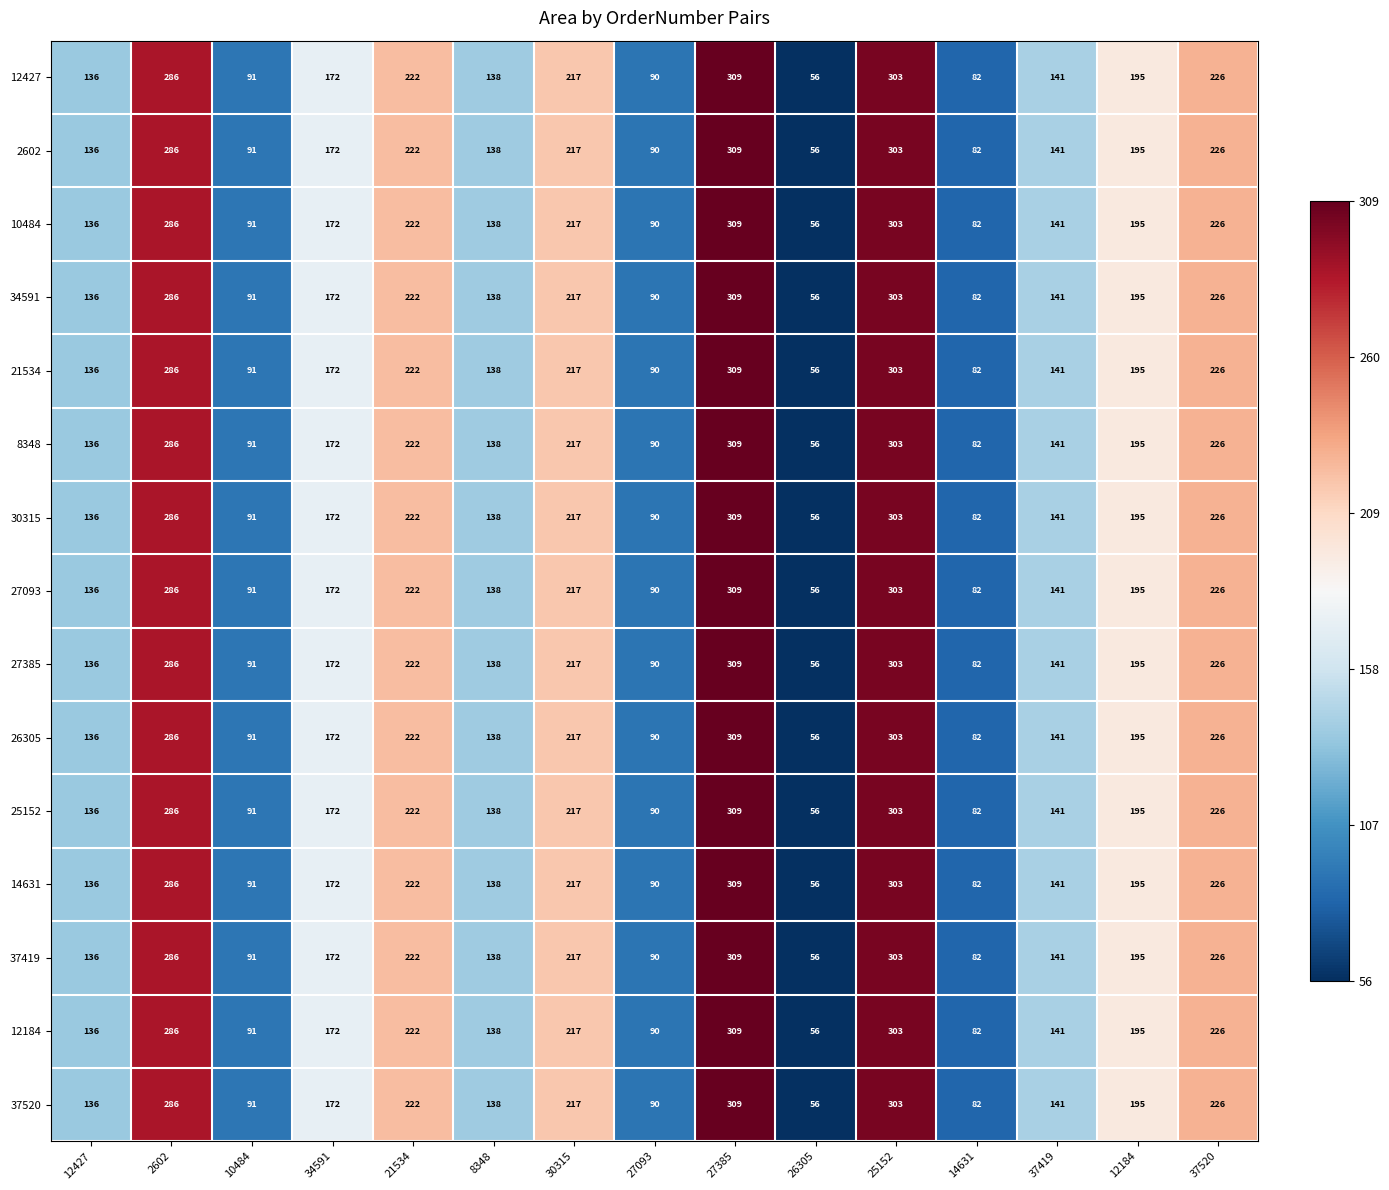

True or false: 37520 has a value of 20 at 27093.

False